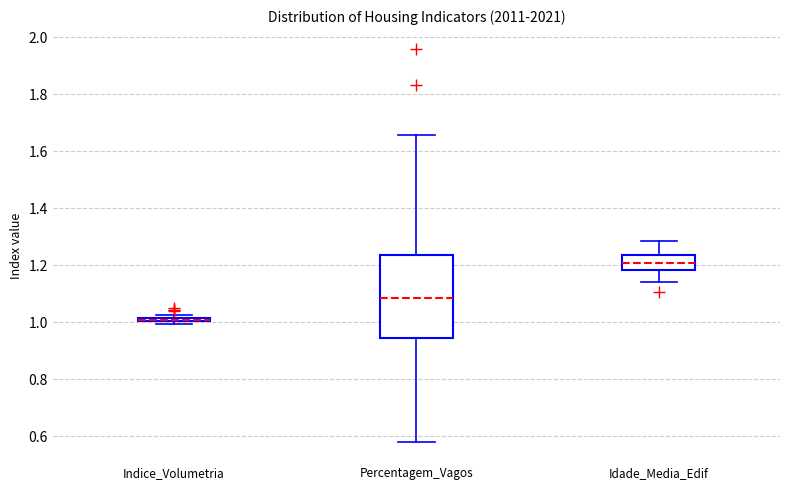

Where is the lower edge of the box for Percentagem_Vagos on the y-axis? The values are not printed on the chart, so give them approximately, as read against the axis.

0.94